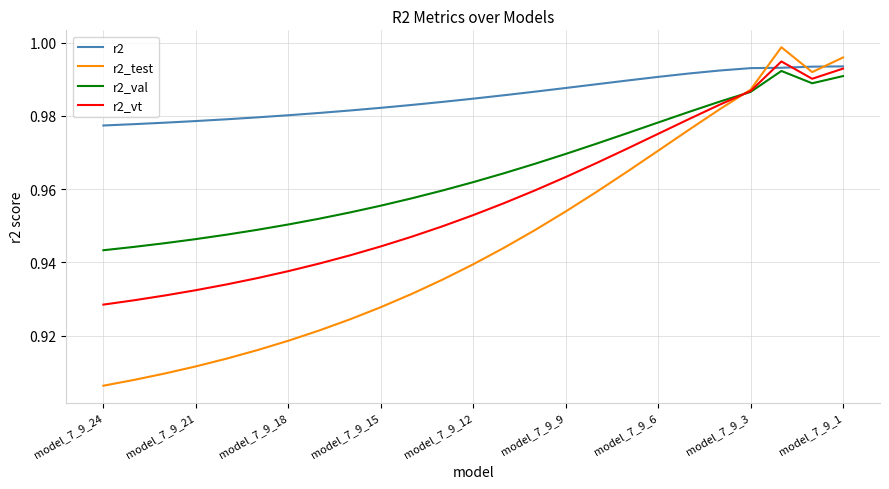

Which series has the widest spread of values?

r2_test